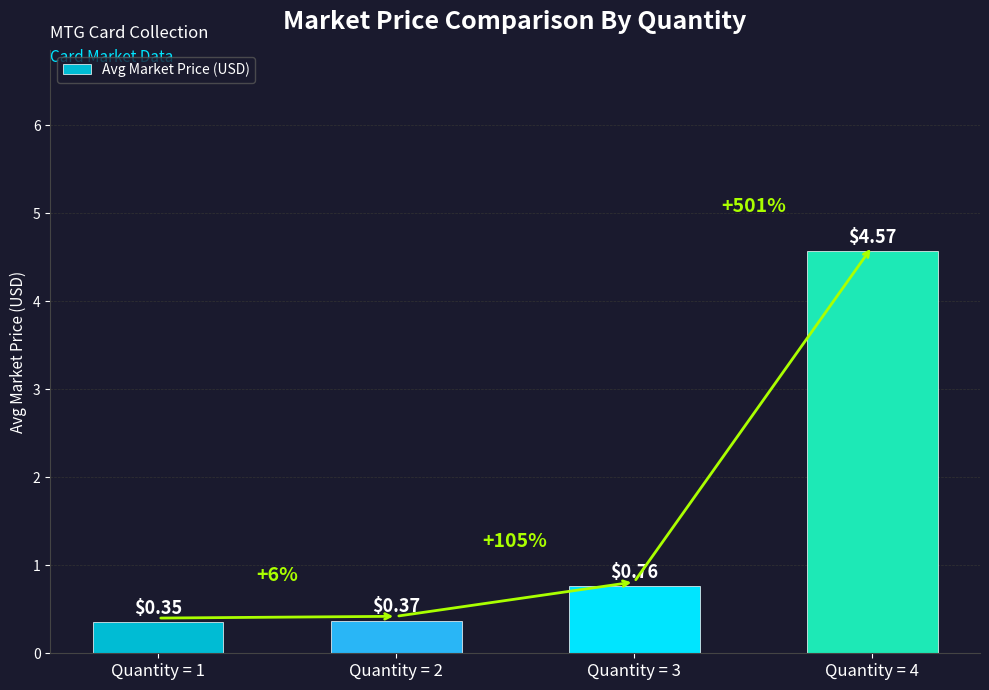

List the labels in order of value, smallest first.

Quantity = 1, Quantity = 2, Quantity = 3, Quantity = 4